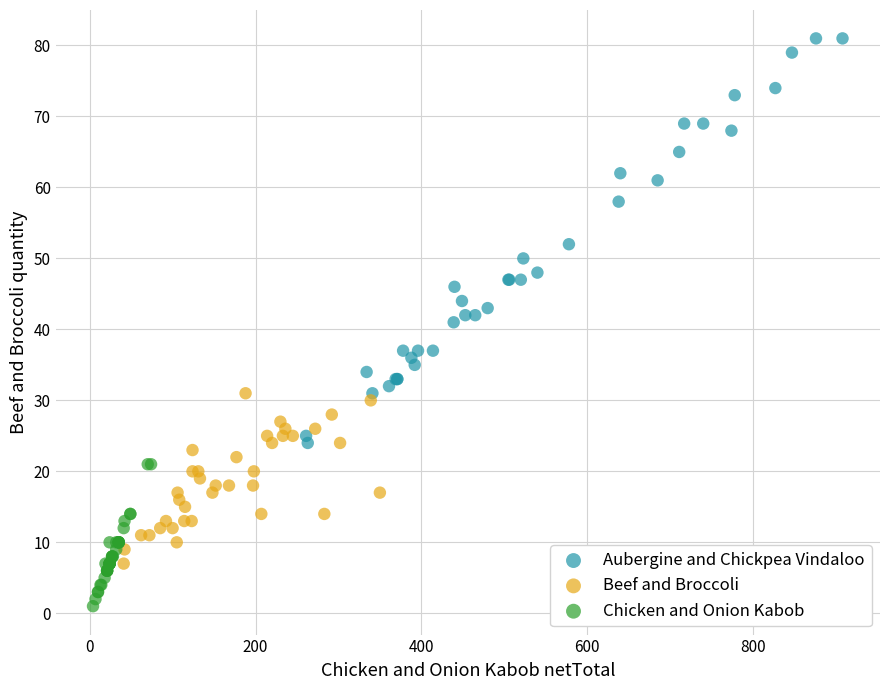

Which series contains the highest Y value?

Aubergine and Chickpea Vindaloo